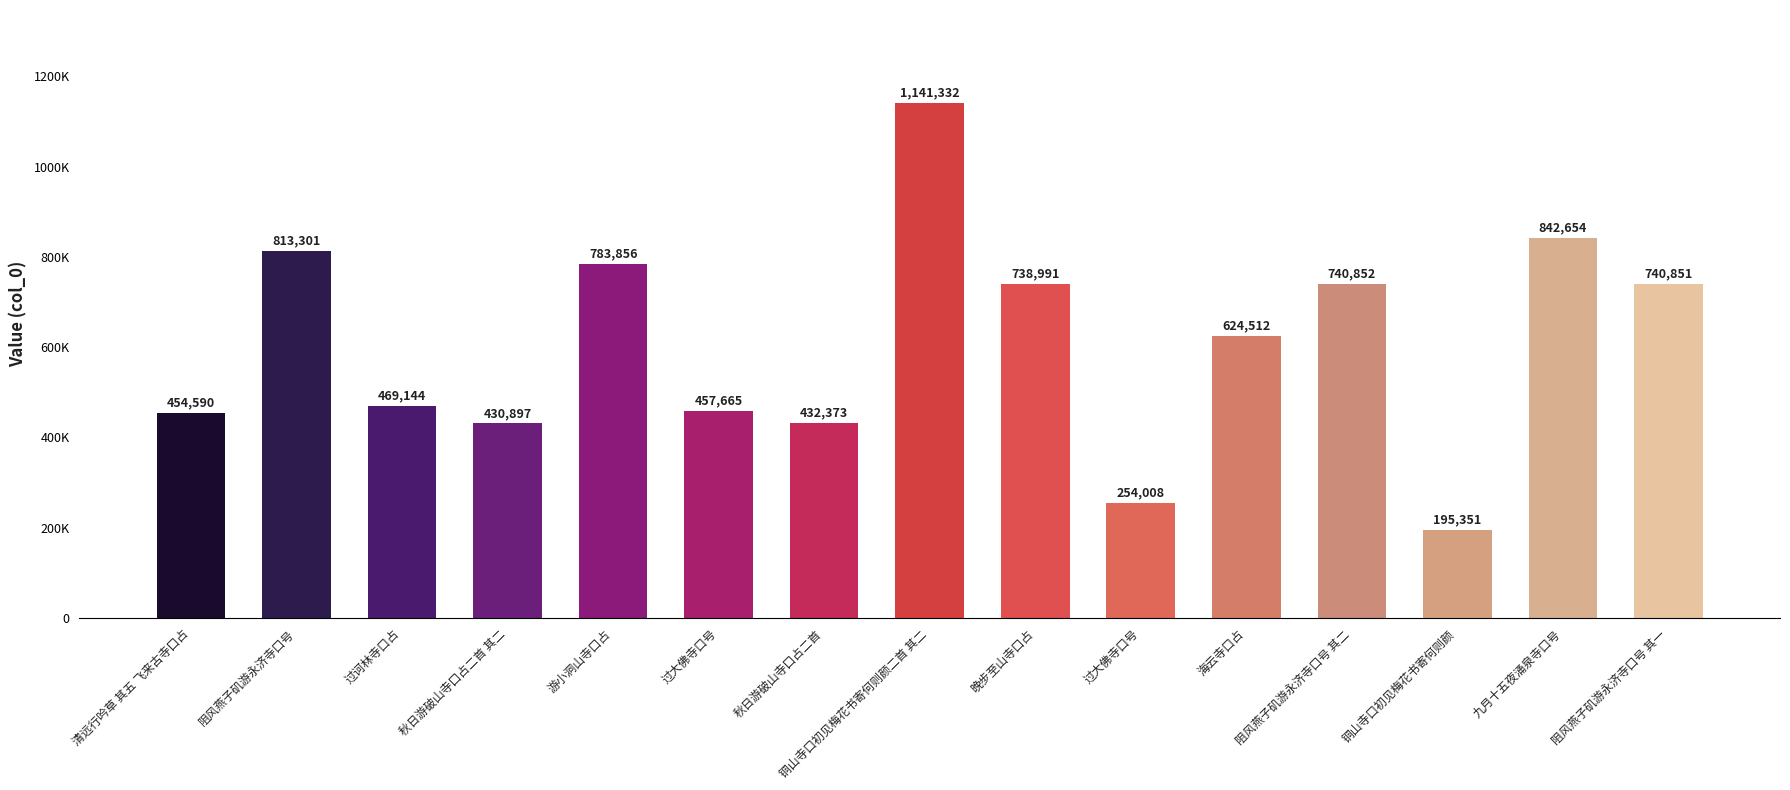

What is the sum of the values at 铜山寺口初见梅花书寄何则颜二首 其二 and 阻风燕子矶游永济寺口号 其一?

1882183